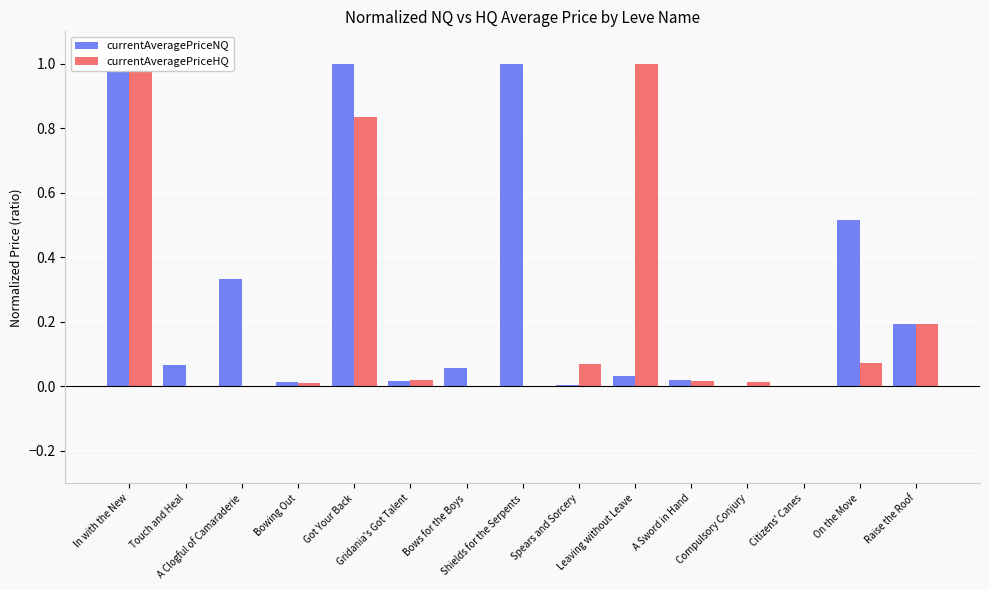

Does the chart contain stacked bars?

No